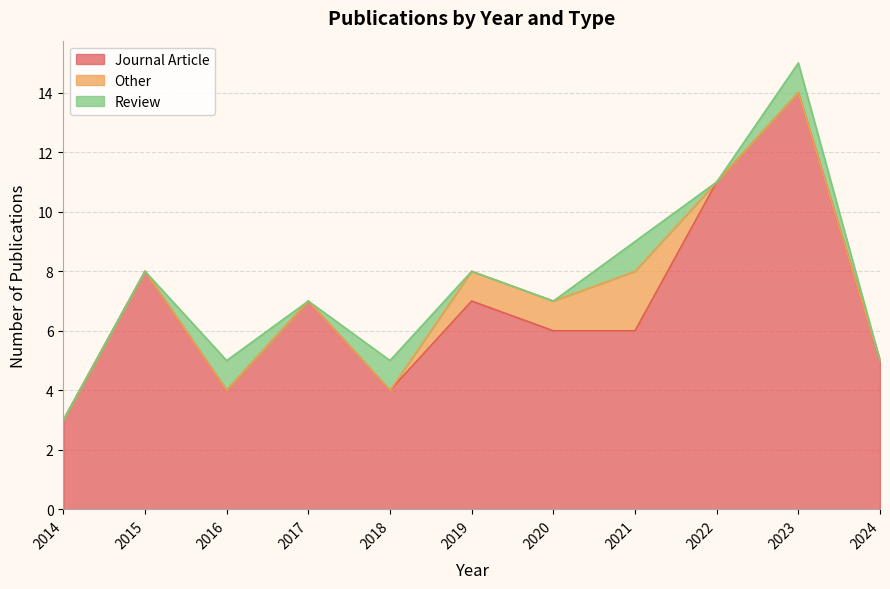

What is the difference between the second highest and second lowest values in the Journal Article series?

7